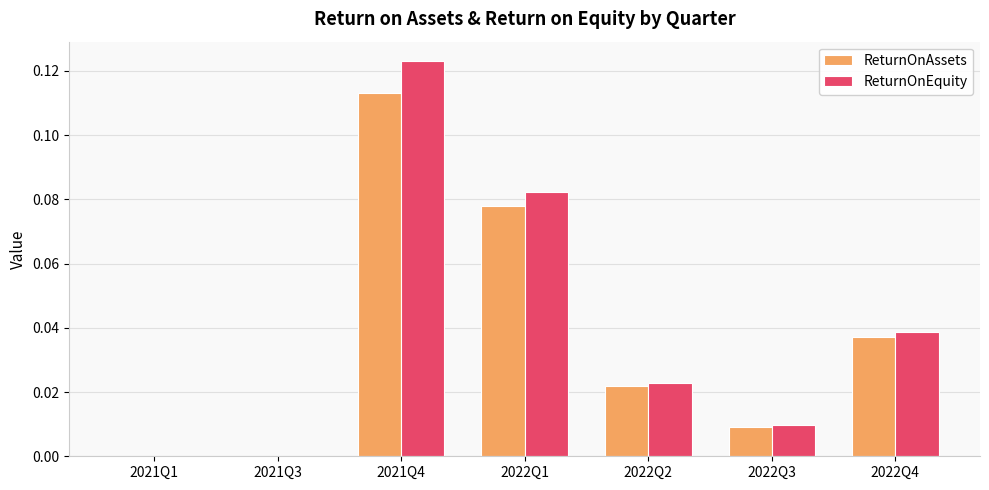

True or false: ReturnOnAssets has a value of 0.2 at 2021Q4.

False